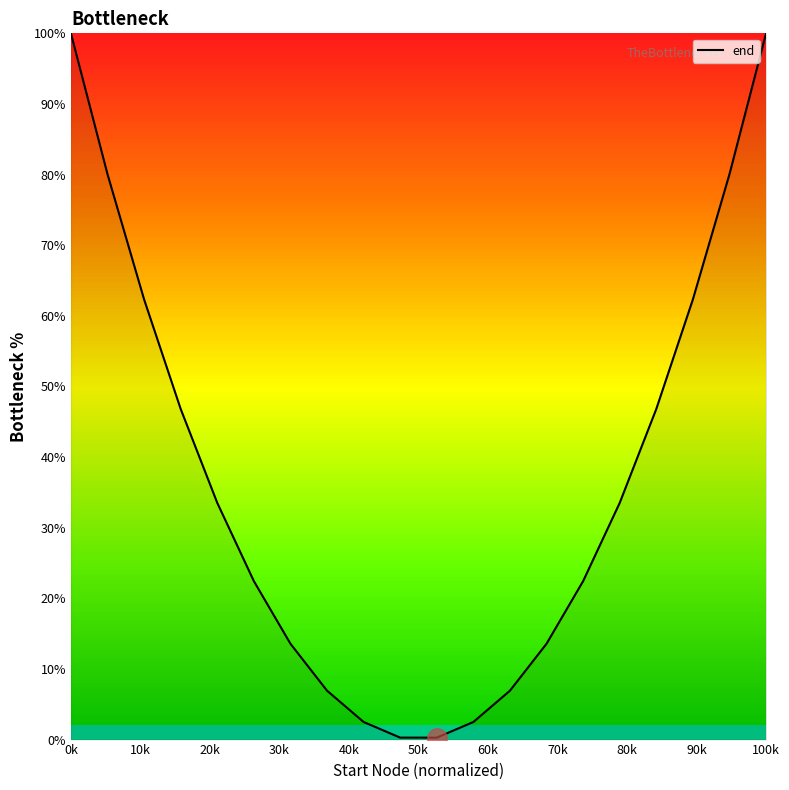

What is the maximum value shown in the chart?

100.0